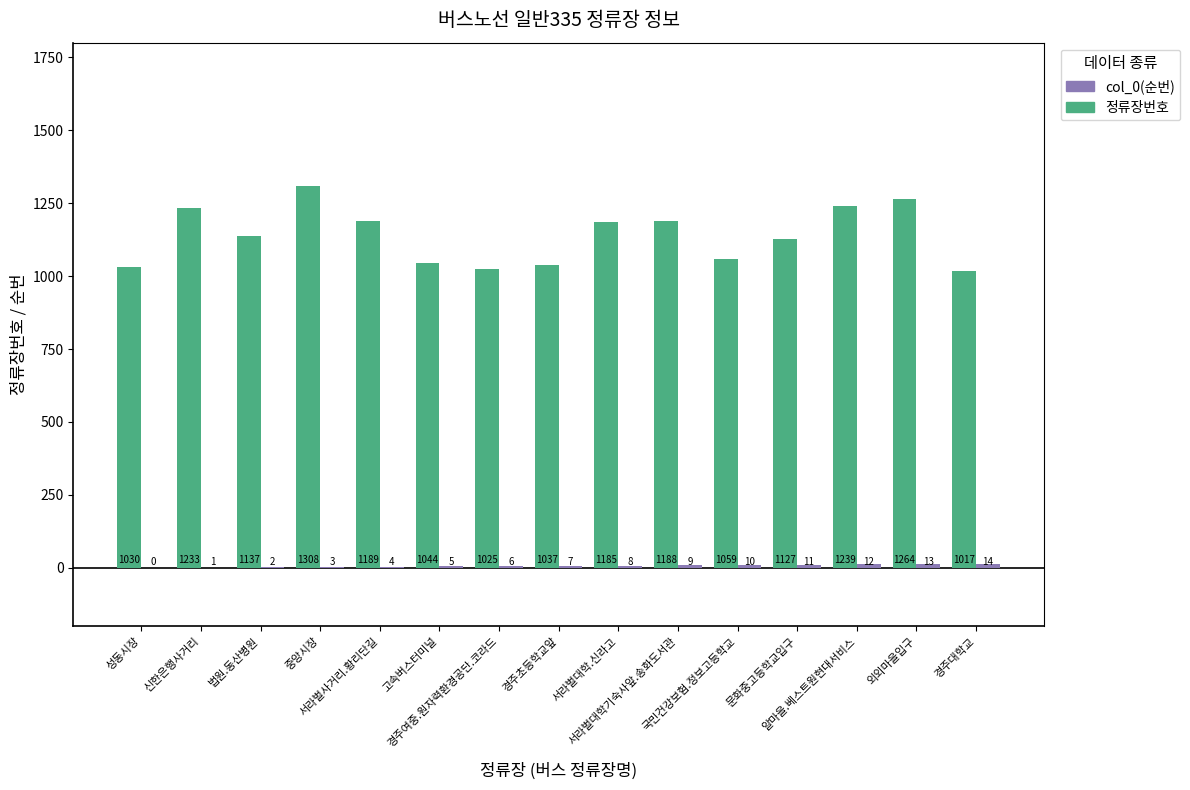

Which series has the largest total across all categories?

정류장번호